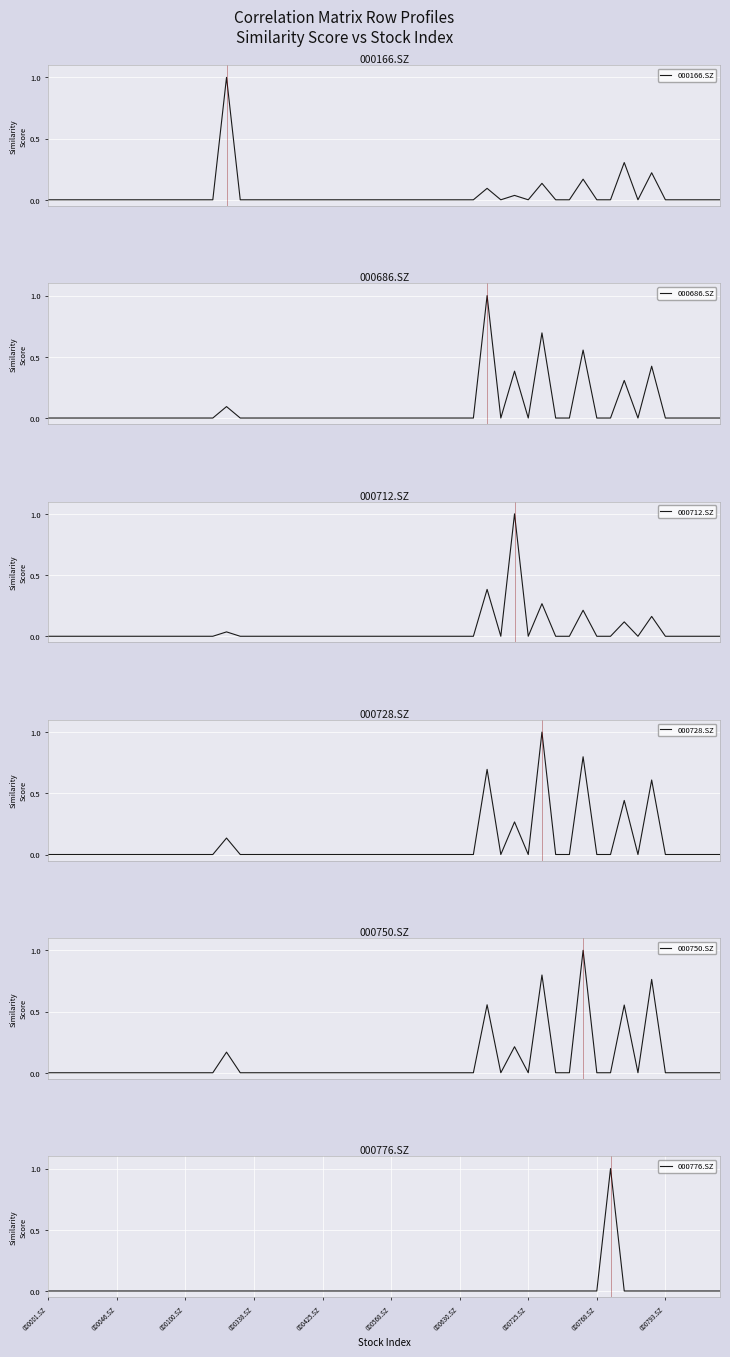

What is the maximum value for 000166.SZ?

1.0